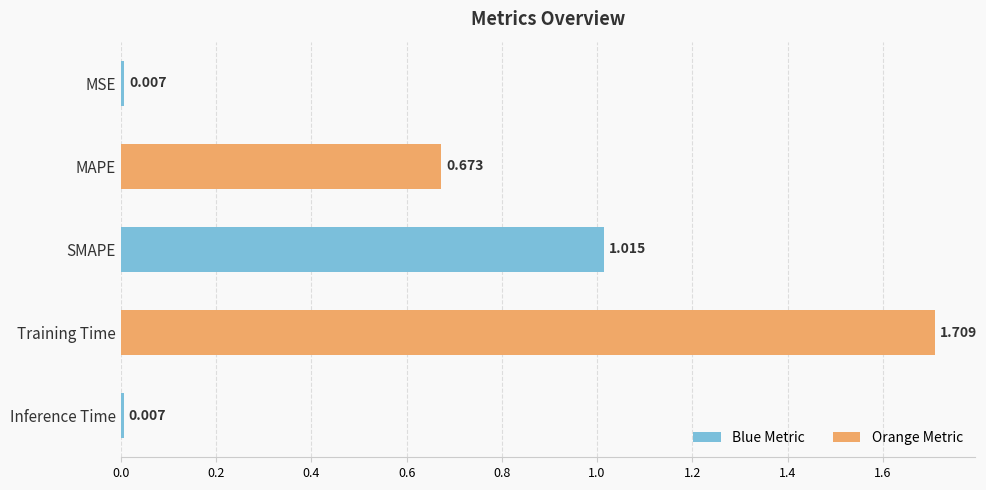

What is the label of the 4th bar from the top?

Training Time